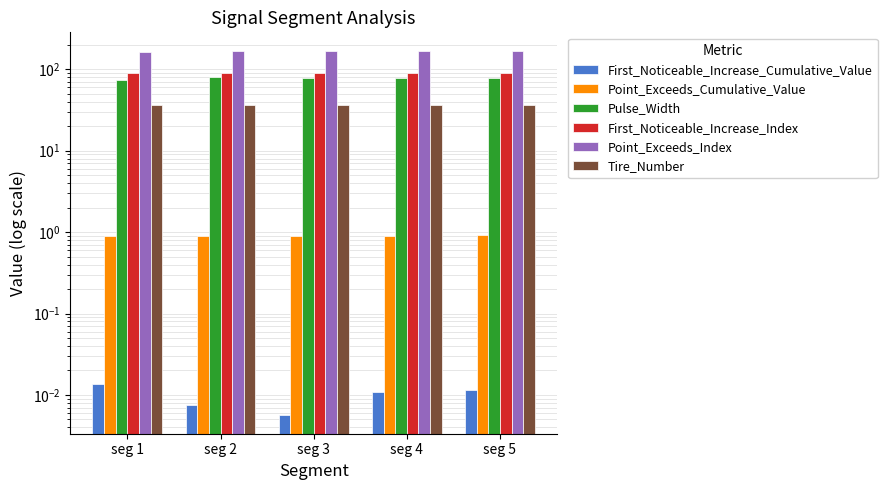

How many bars are there in total?

30